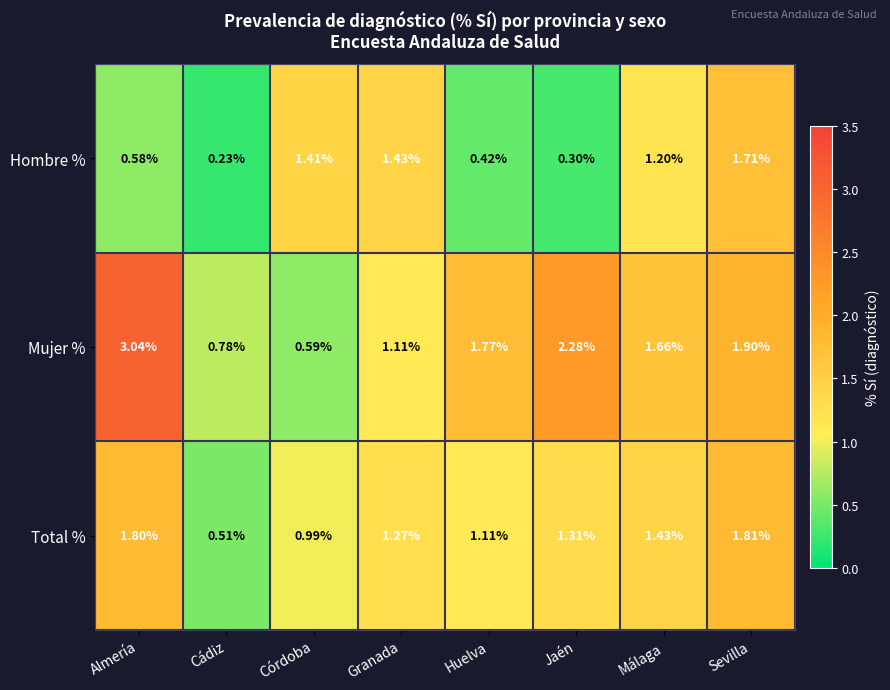

At which label does Hombre % reach its minimum?

Cádiz